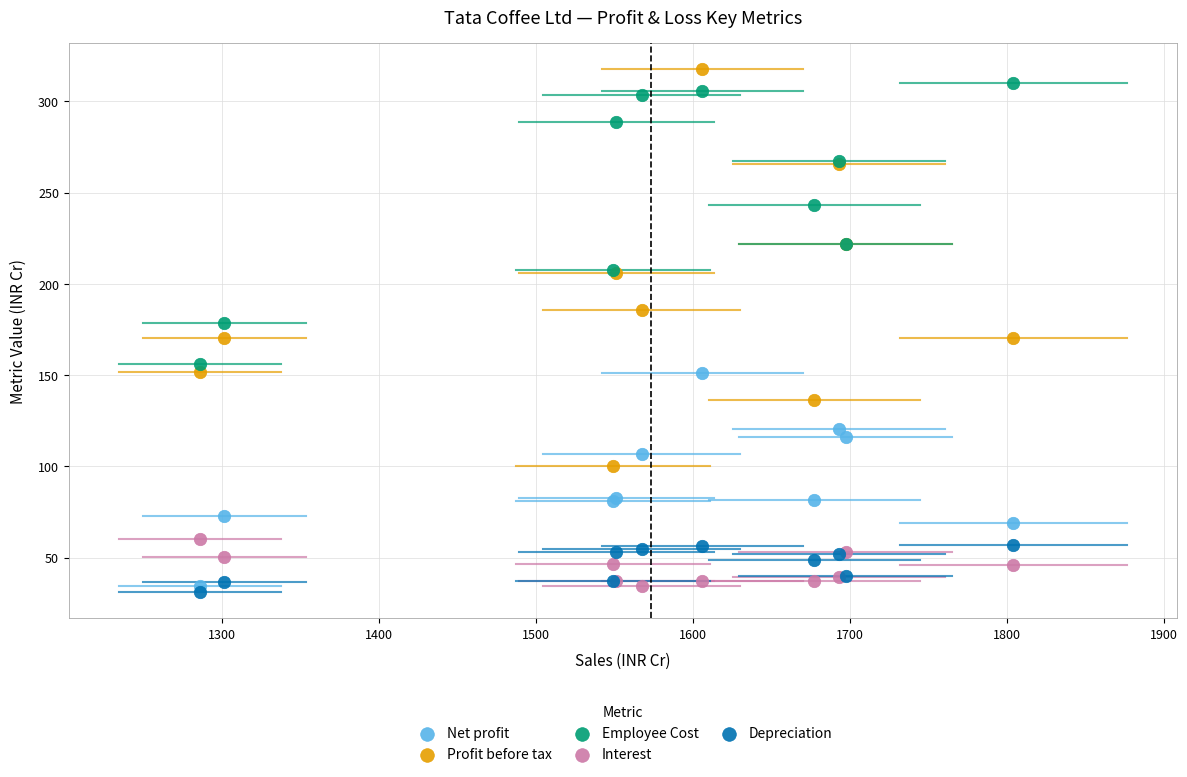

What are all the series names shown in the legend?

Net profit, Profit before tax, Employee Cost, Interest, Depreciation